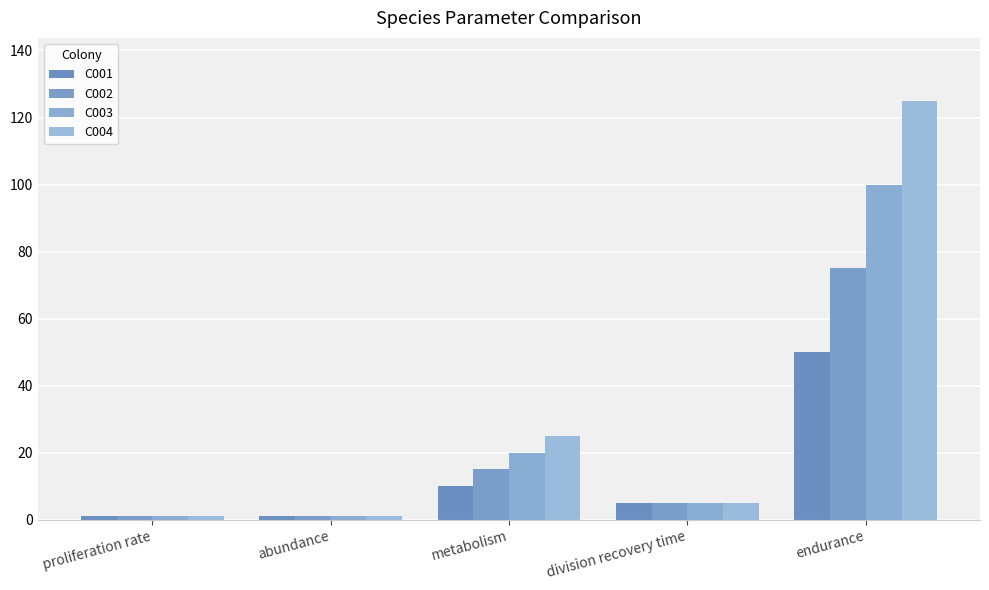

List the series in order of their peak value, highest first.

C004, C003, C002, C001